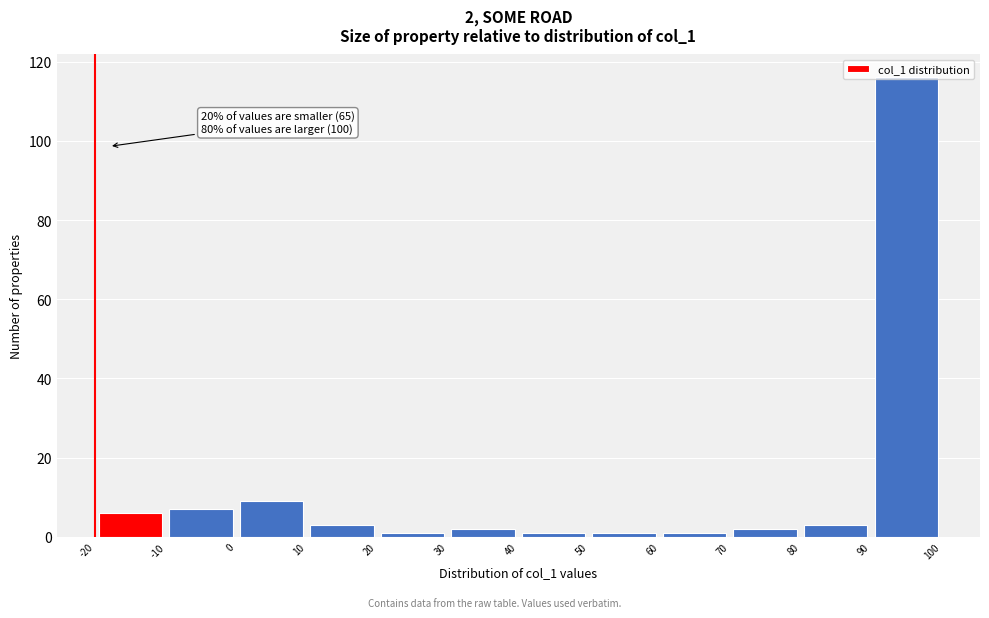

Over which range of the x-axis is the bar tallest?

90 to 100